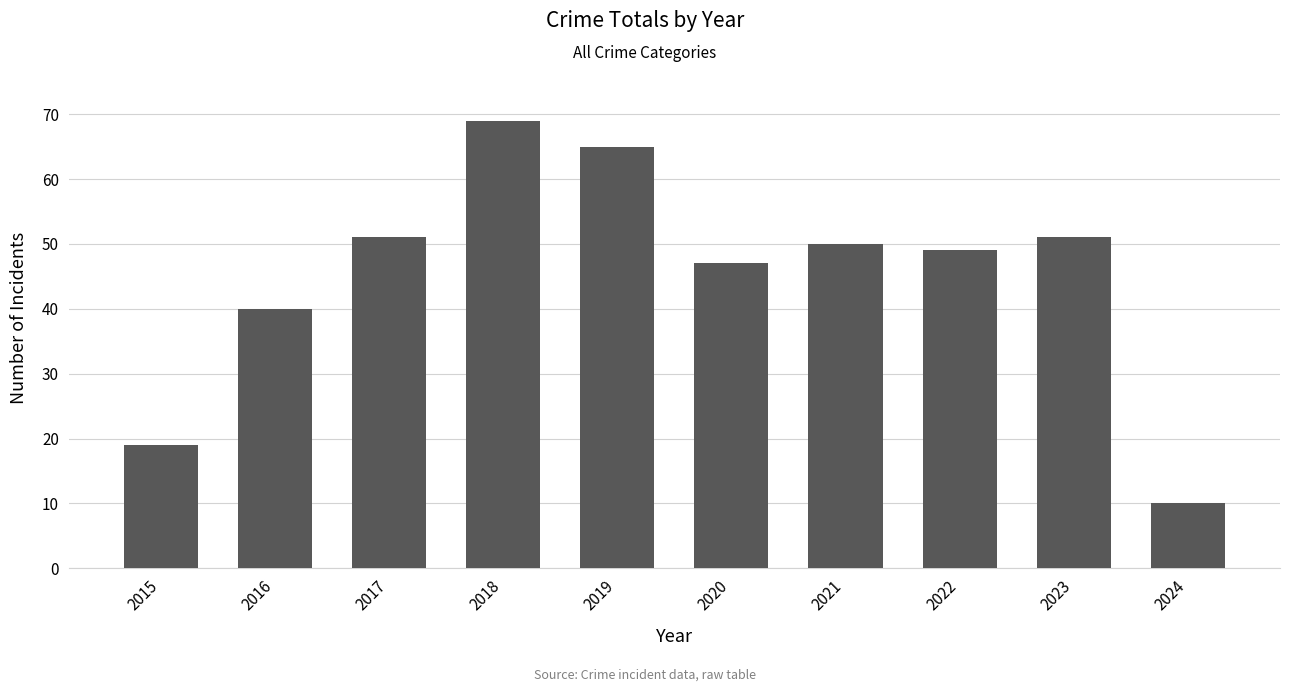

What is the change in value from 2018 to 2020?

-22